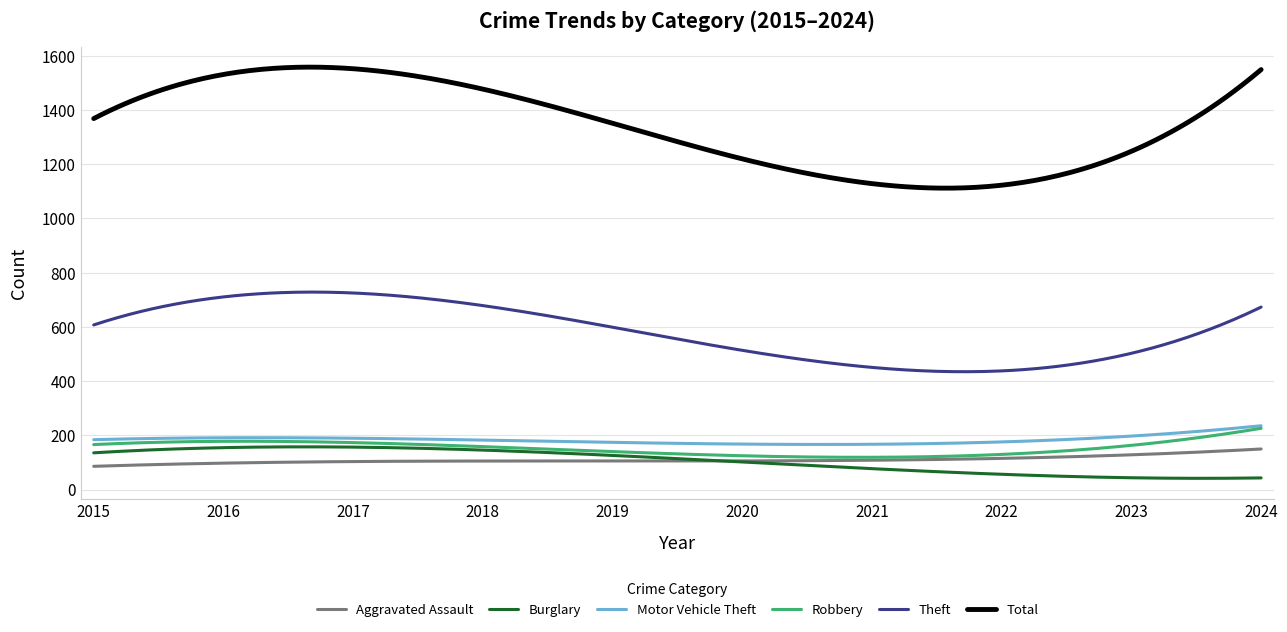

Count the number of categories in the chart.

300